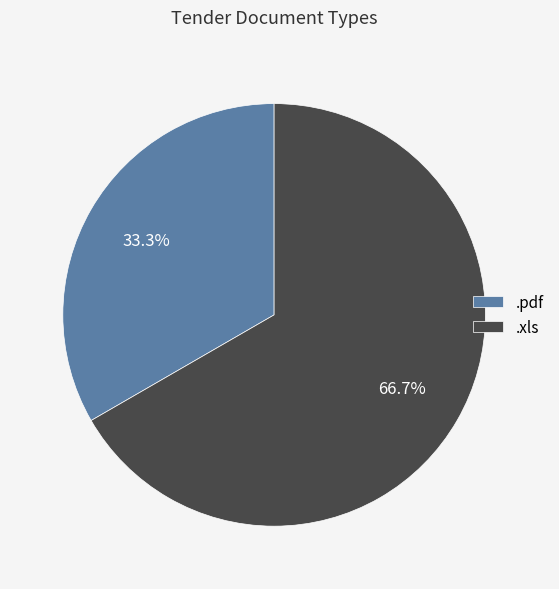

To the nearest percent, what is the difference between the .xls and .pdf slice percentages?

33%